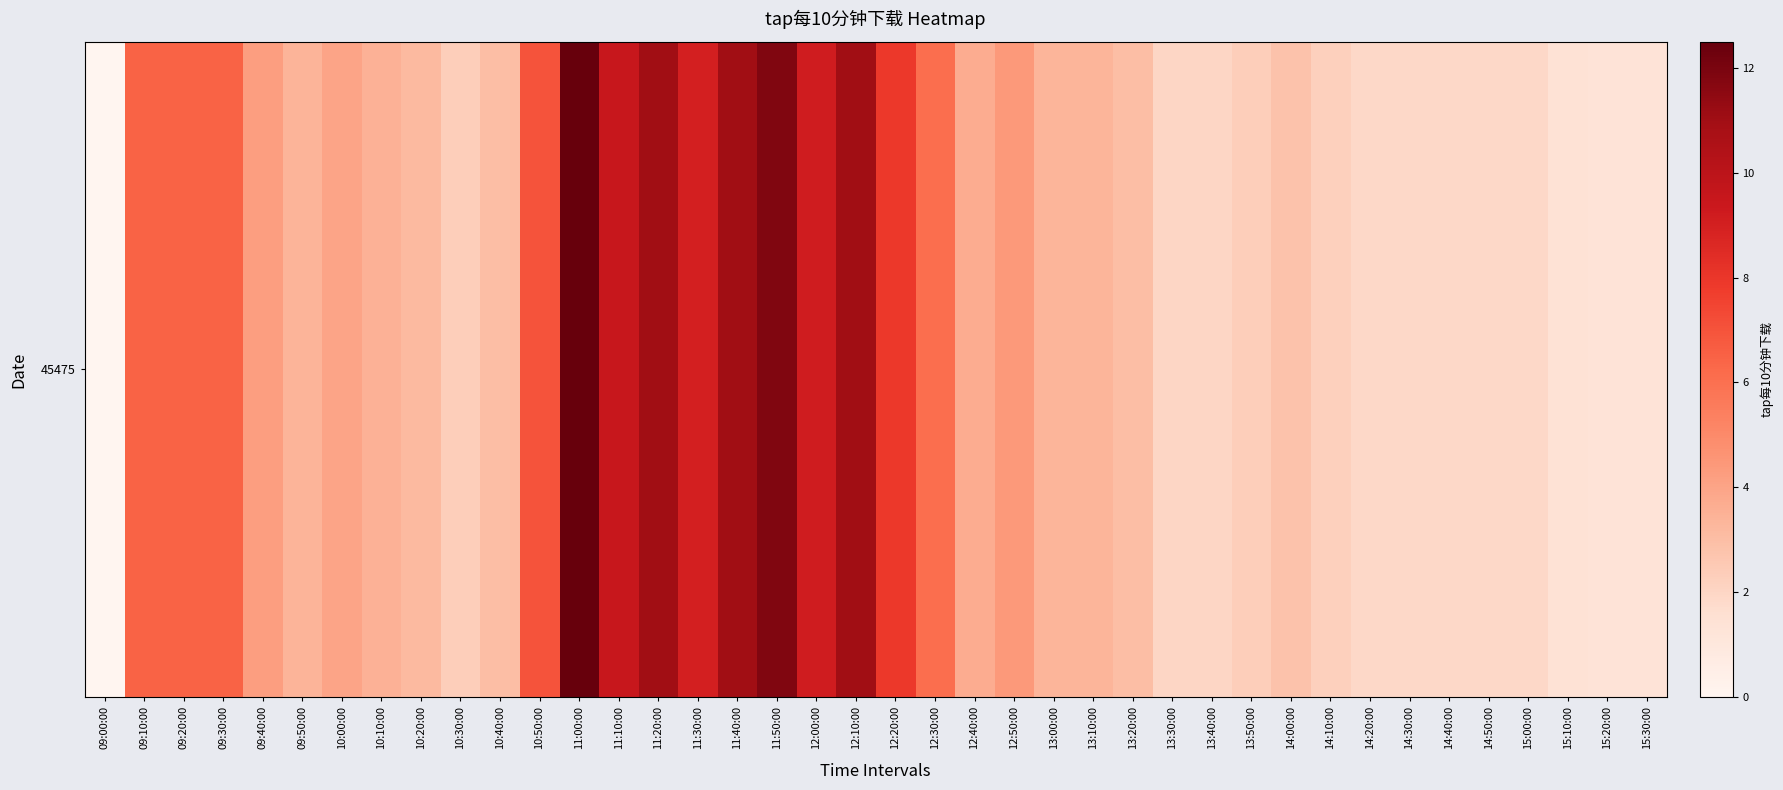

At which label is the value closest to 6?

12:30:00